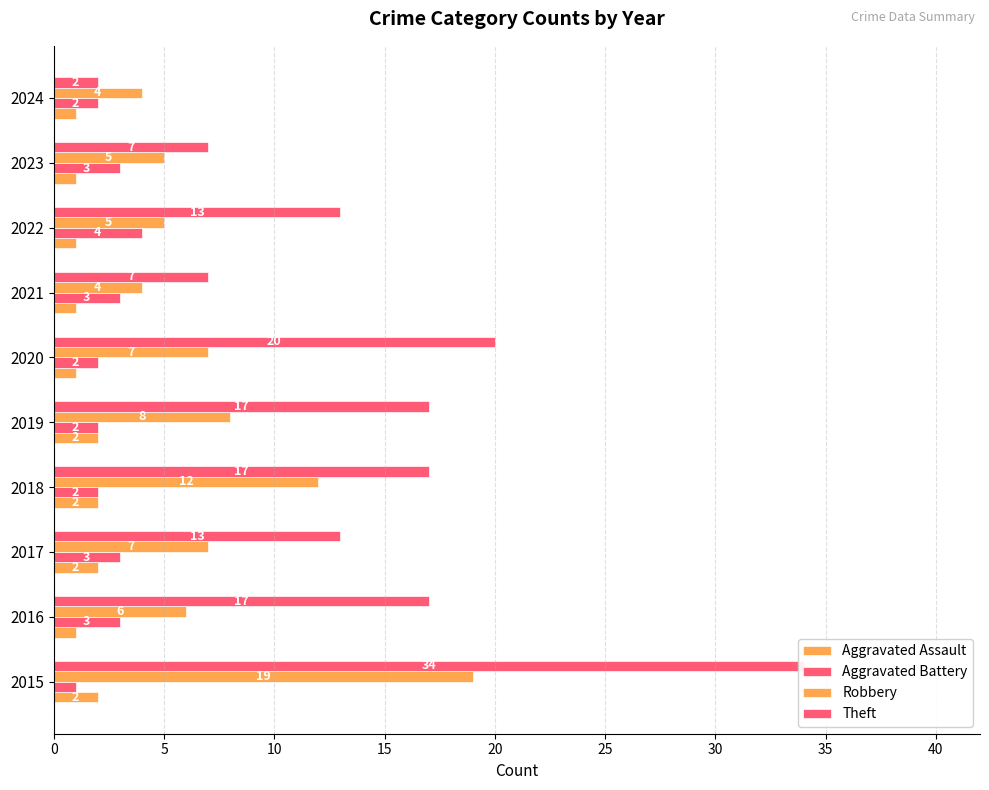

What are all the series names shown in the legend?

Aggravated Assault, Aggravated Battery, Robbery, Theft